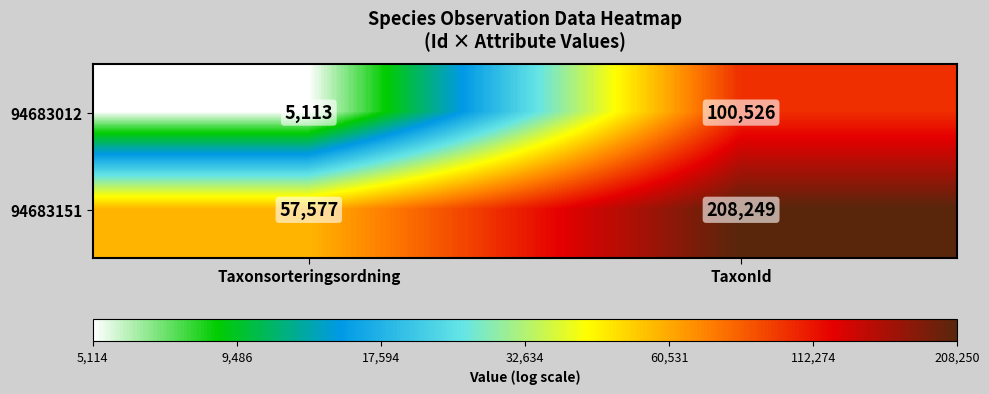

How many series are shown in this chart?

2